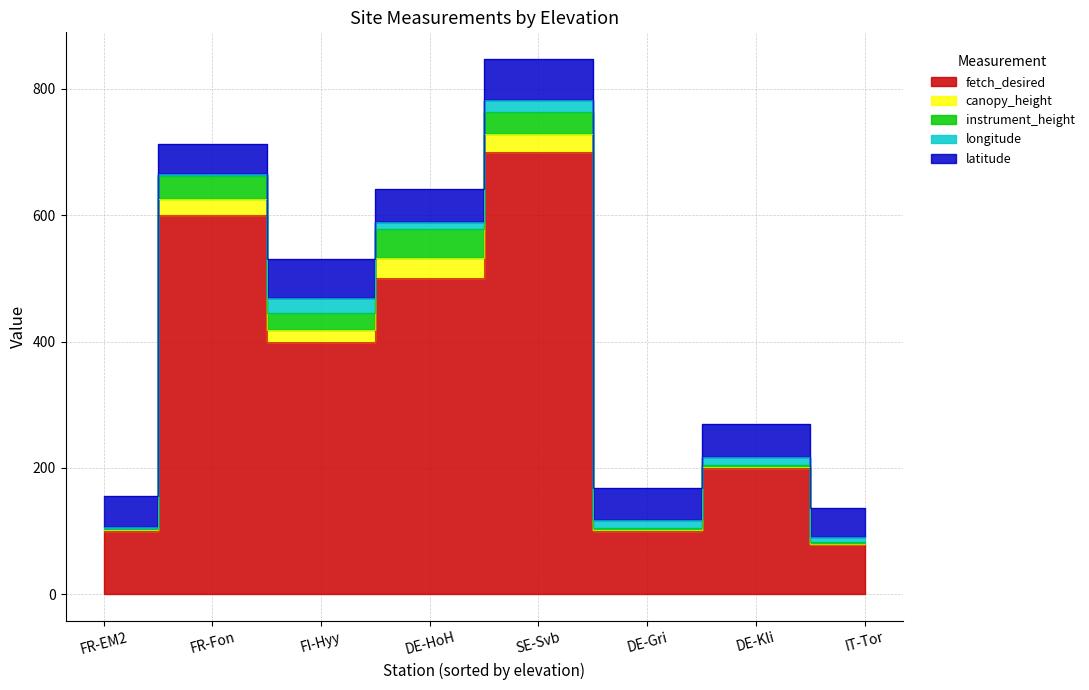

Between DE-HoH and FI-Hyy, which series saw the biggest shift?

fetch_desired